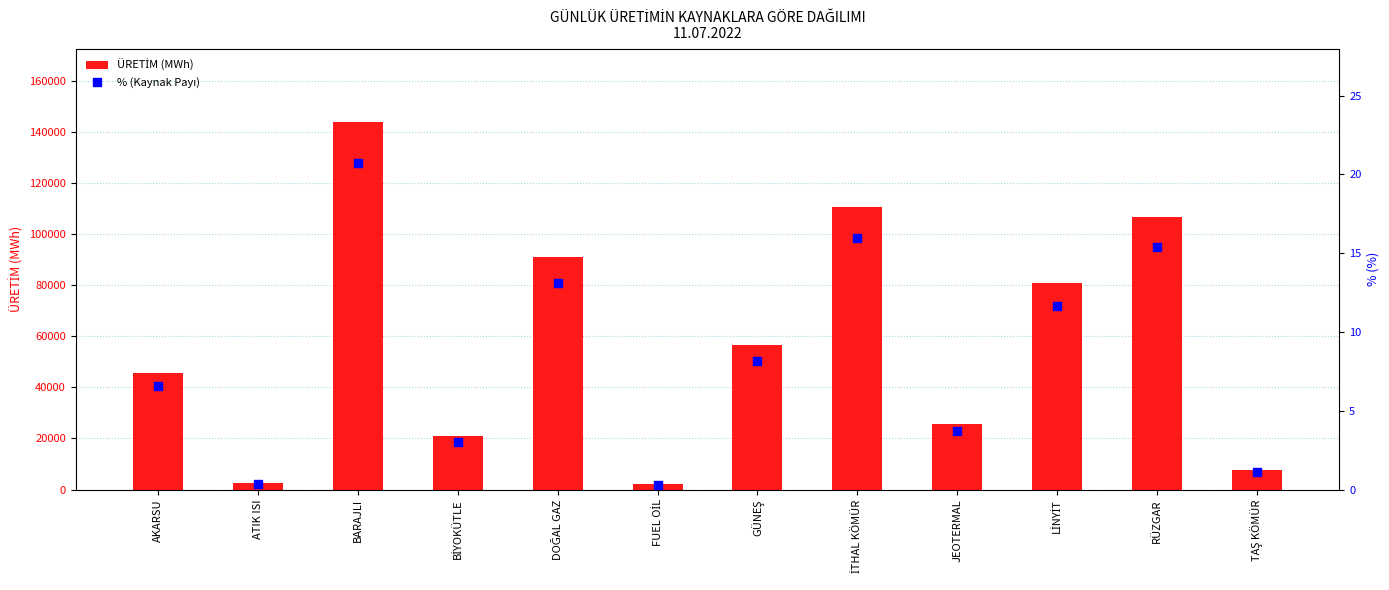

At which category is the sum across all series the highest?

BARAJLI